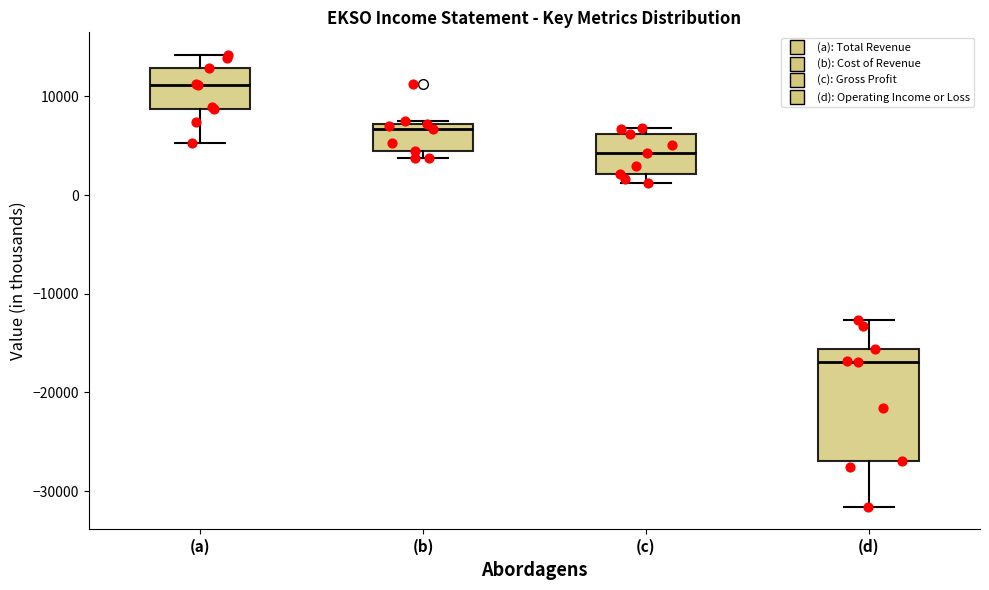

Which box is the tallest, from its lower edge to its upper edge?

(d)